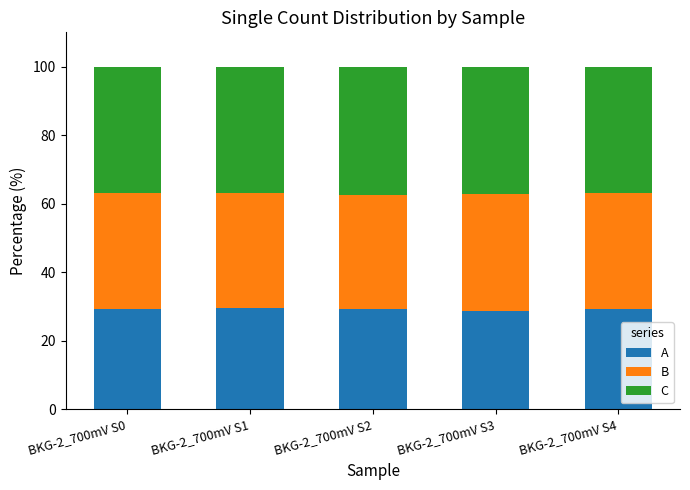

What is the highest value of the A series?

29.5